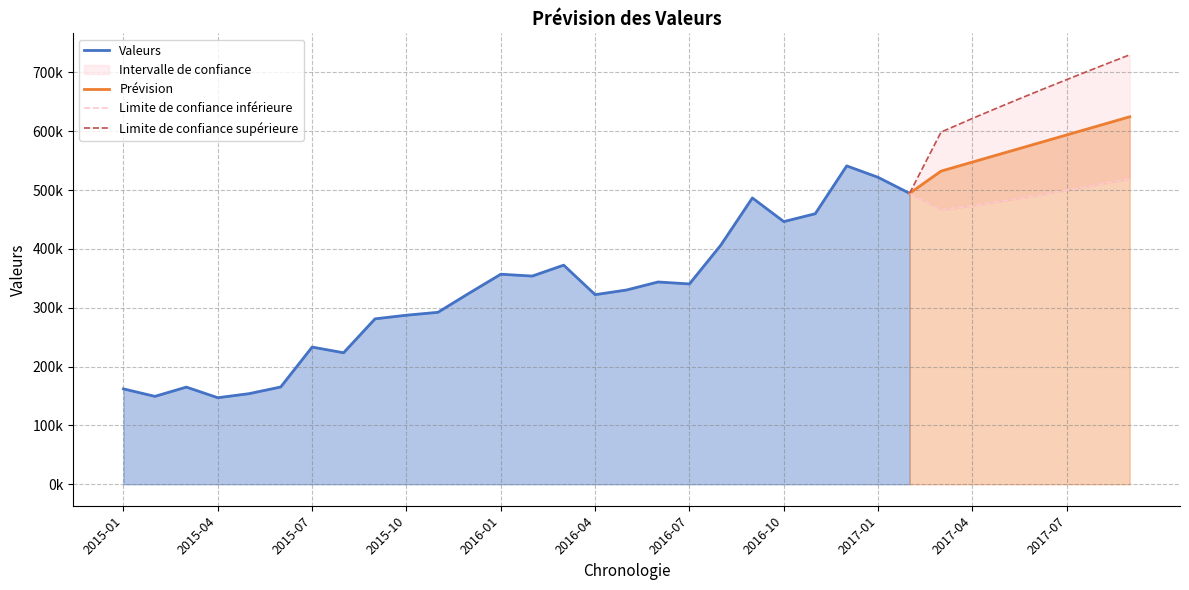

What value does the data have at 2016-01?

356996.0